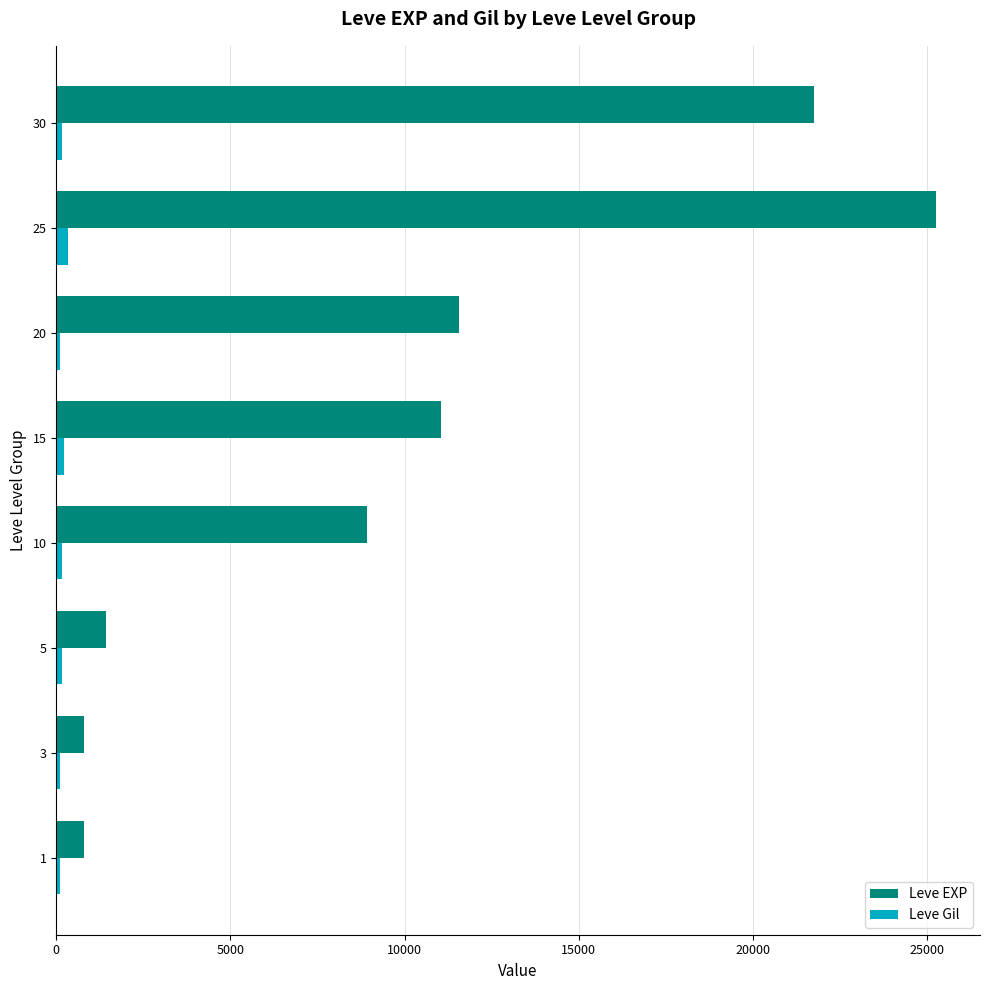

Rank the series by their average value, from highest to lowest.

Leve EXP, Leve Gil